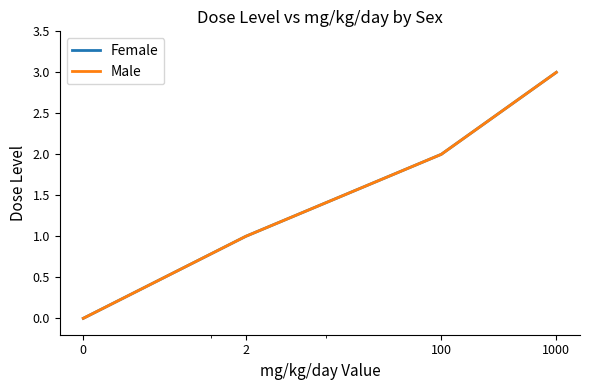

At which category is the sum across all series the highest?

1000